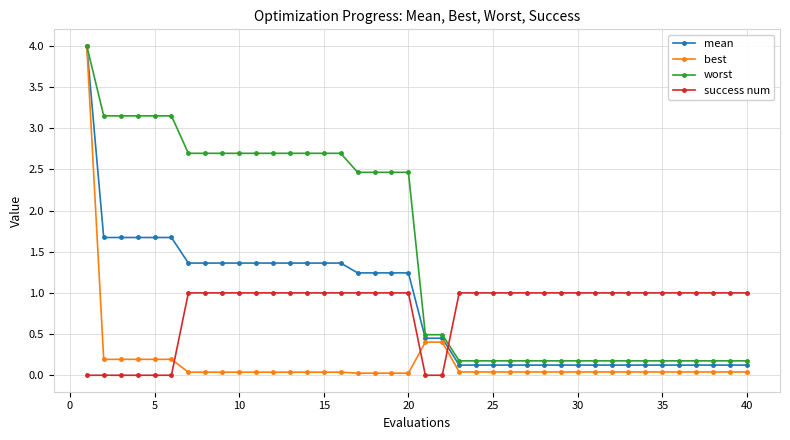

Which series has the largest range (max minus min)?

best